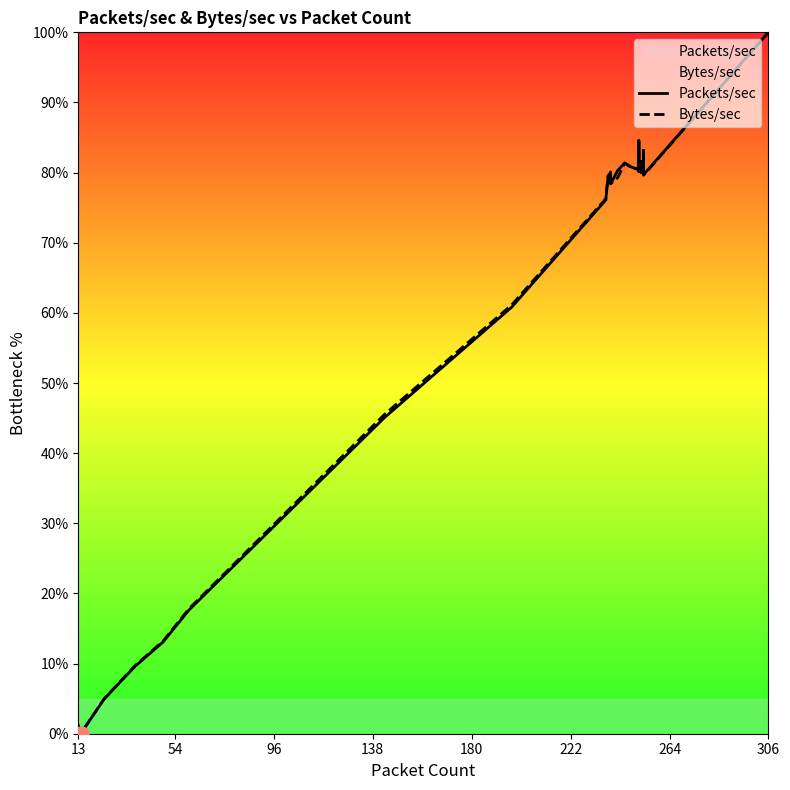

Which series contains the highest Y value?

Bytes/sec